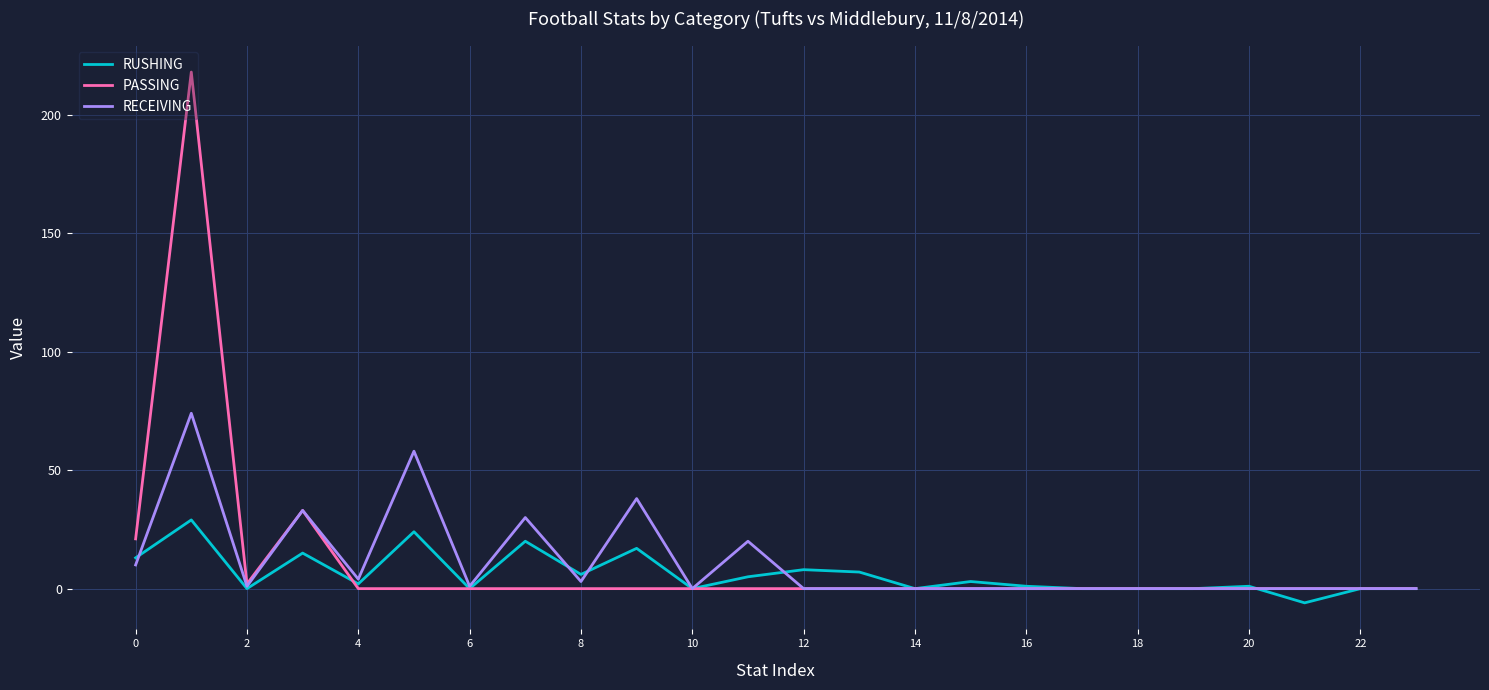

Which series has the largest range (max minus min)?

PASSING